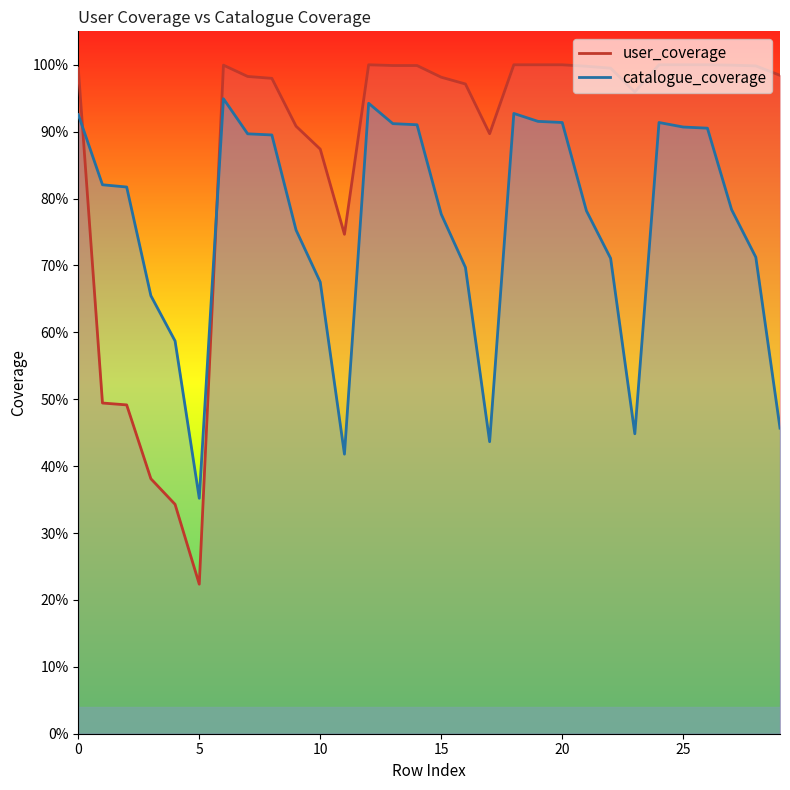

True or false: user_coverage and catalogue_coverage cross at least once.

True